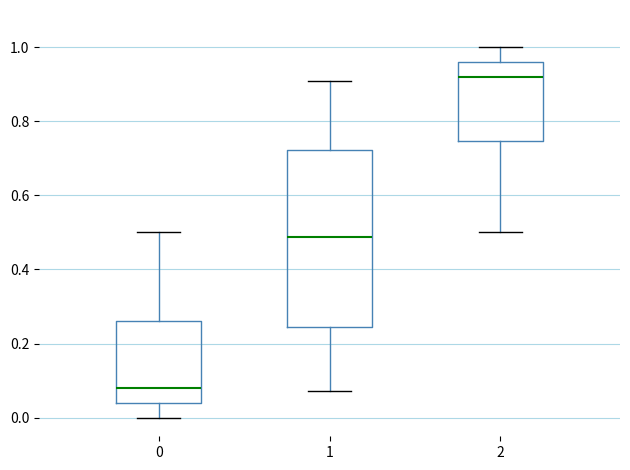

Reading left to right, transcribe this box plot: for each box, give where its median line is, the range the box spans, and where its two whiskers end, as read against the y-axis. The values are not printed on the chart, so give them approximately, as read against the axis.

0: median 0.08, box 0.04 to 0.26, whiskers 0.00 to 0.50
1: median 0.48, box 0.24 to 0.72, whiskers 0.08 to 0.90
2: median 0.92, box 0.74 to 0.96, whiskers 0.50 to 1.00